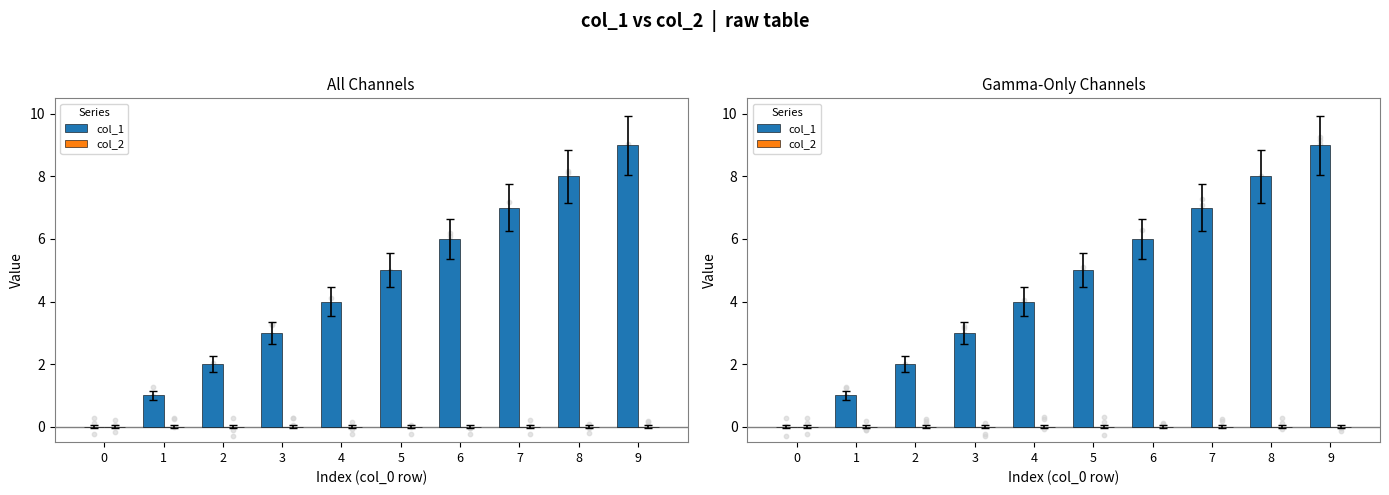

Which series has the widest spread of Y values?

col_1